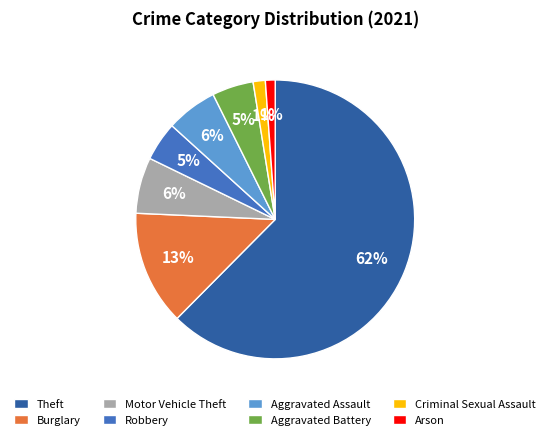

Which has a higher value, Robbery or Criminal Sexual Assault?

Robbery